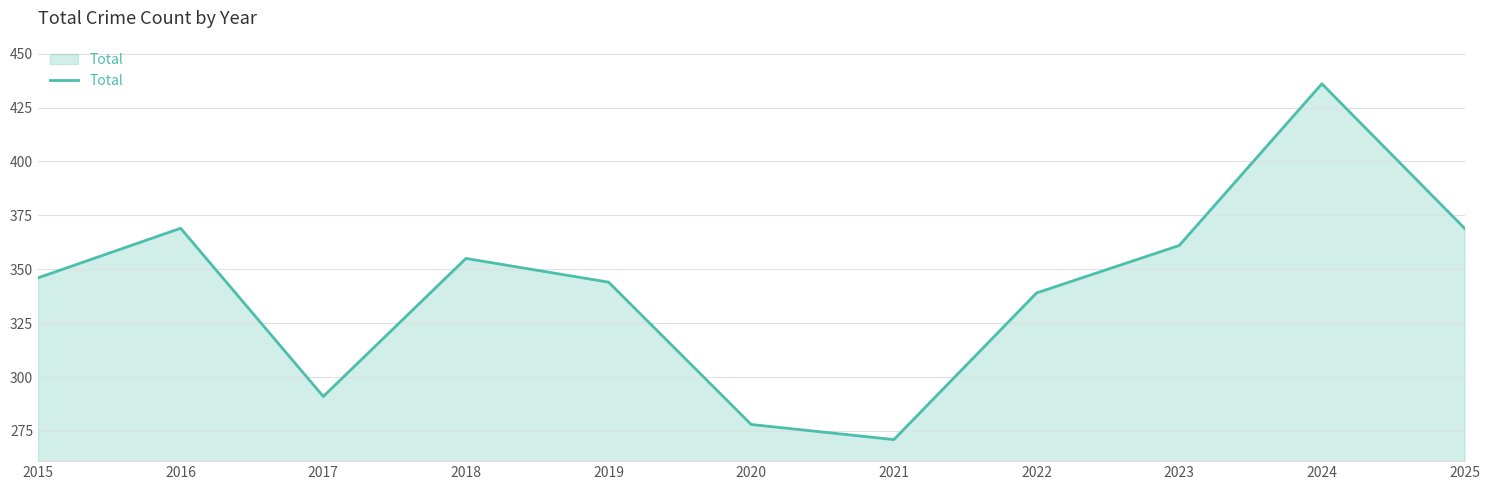

What is the change in value from 2015 to 2019?

-2